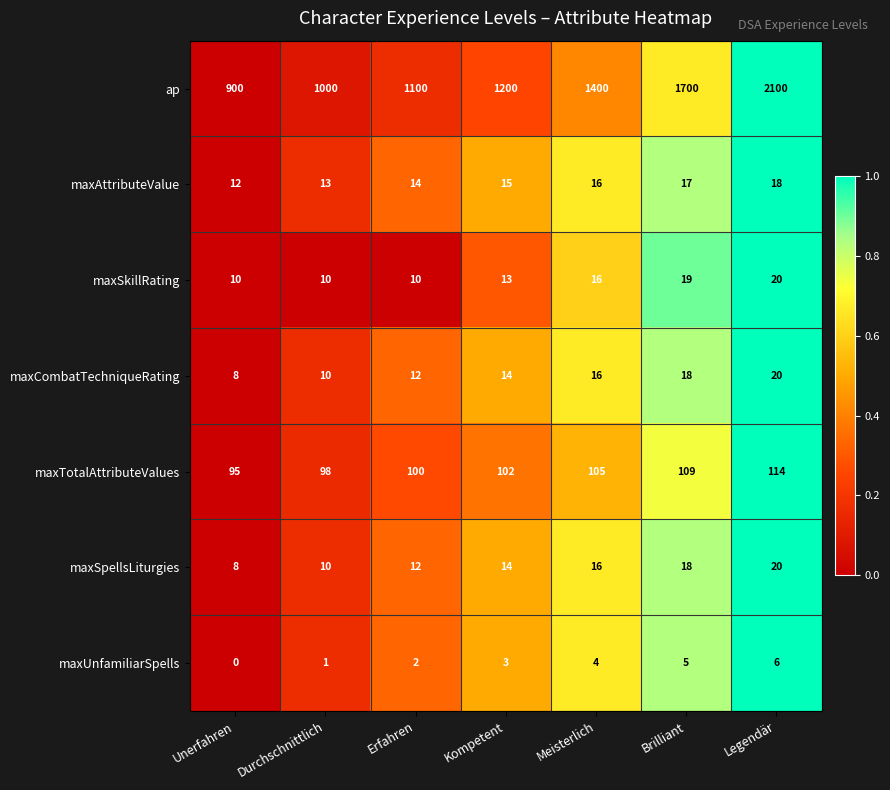

How many data points in maxUnfamiliarSpells are less than 3?

3